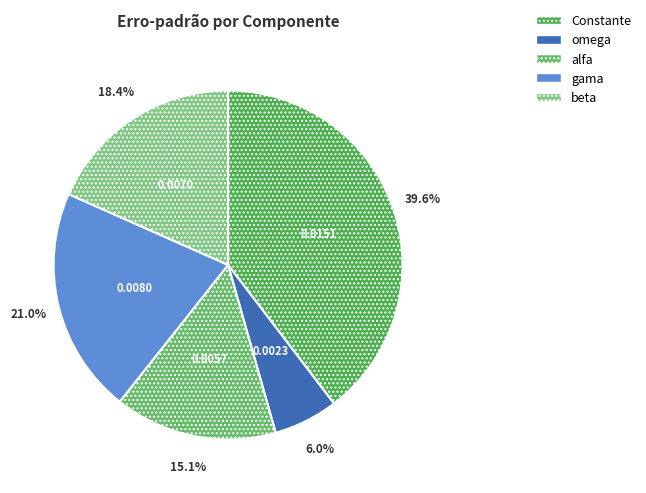

Between gama and omega, which is larger?

gama